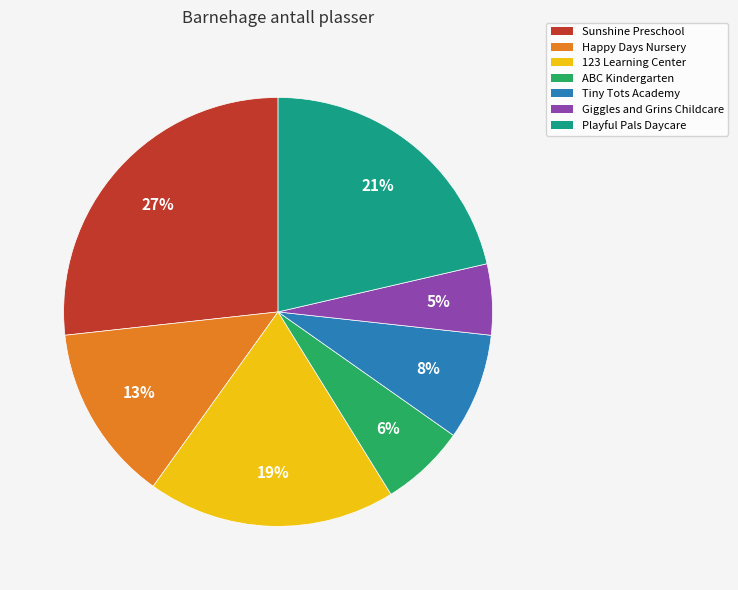

How many slices are in this pie chart?

7